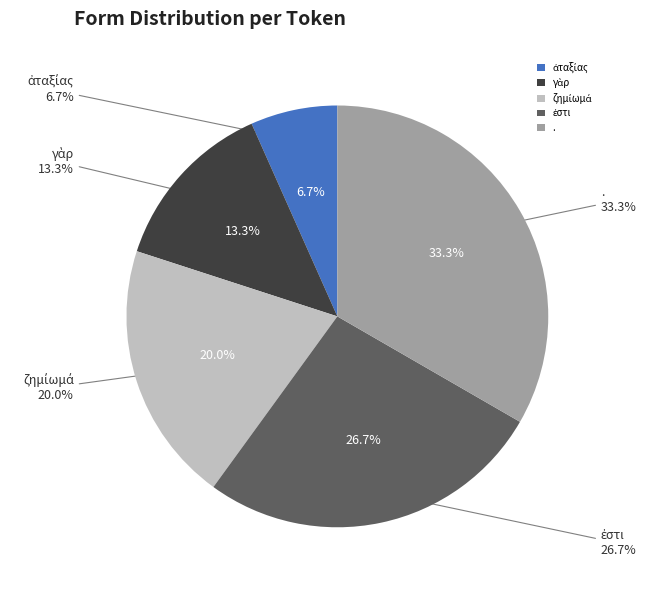

Which category has the smallest portion of the pie?

ἀταξίας